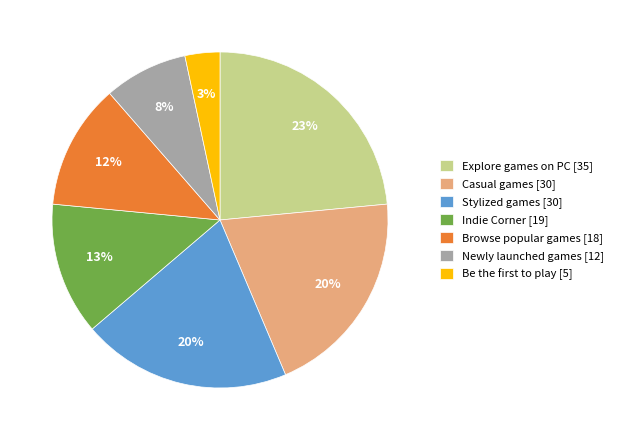

Which slice is the largest?

Explore games on PC